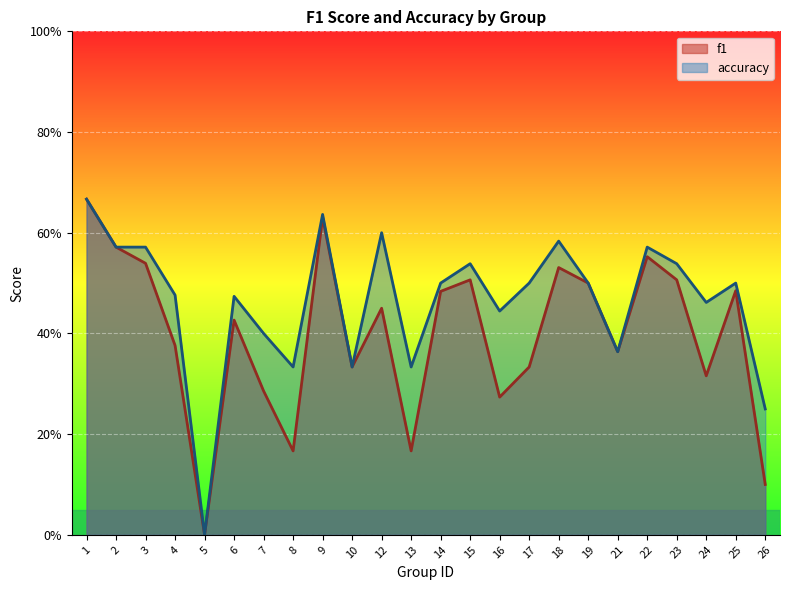

True or false: f1 and accuracy cross at least once.

False